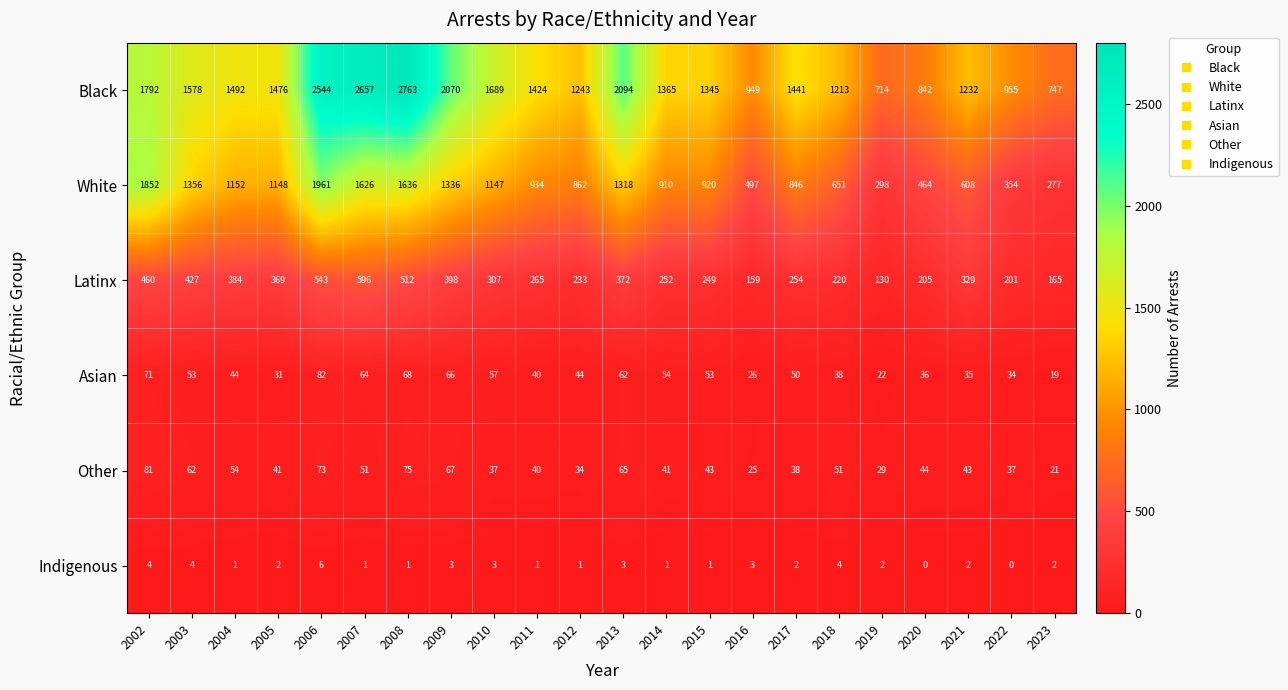

Count the Indigenous values in the range 1 to 3.

16